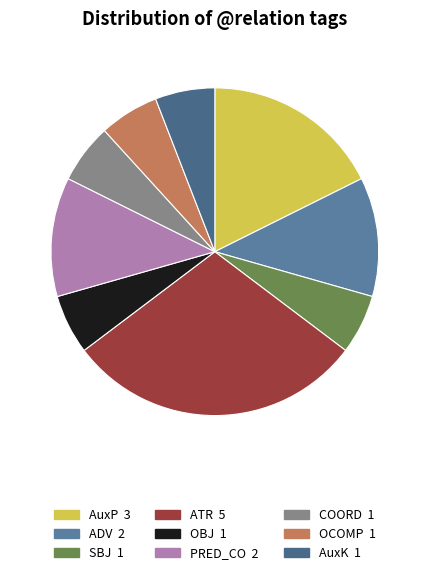

True or false: COORD accounts for 19% of the total.

False